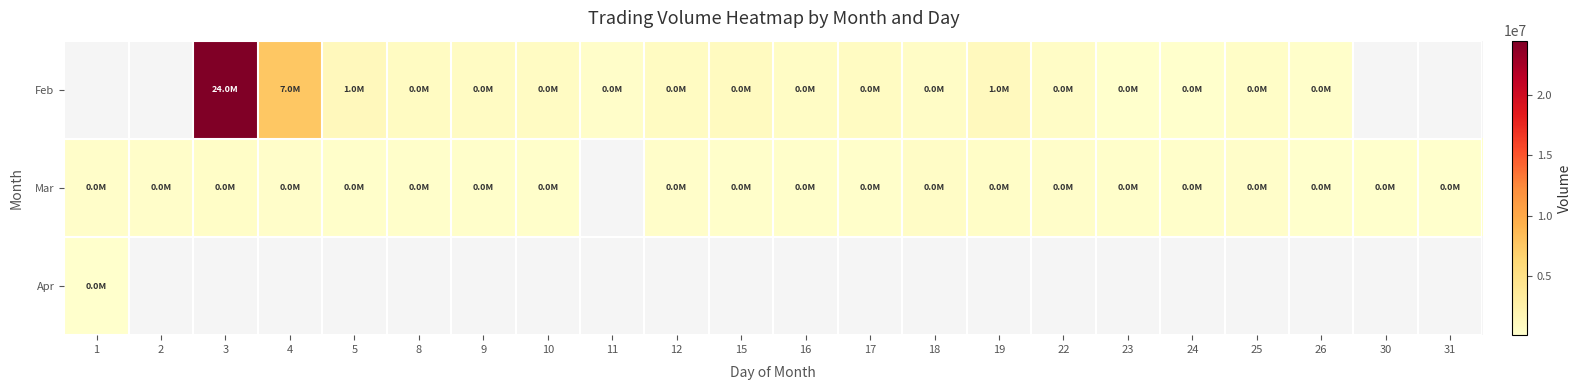

What is the spread (max minus min) of values at 8?

615049.0